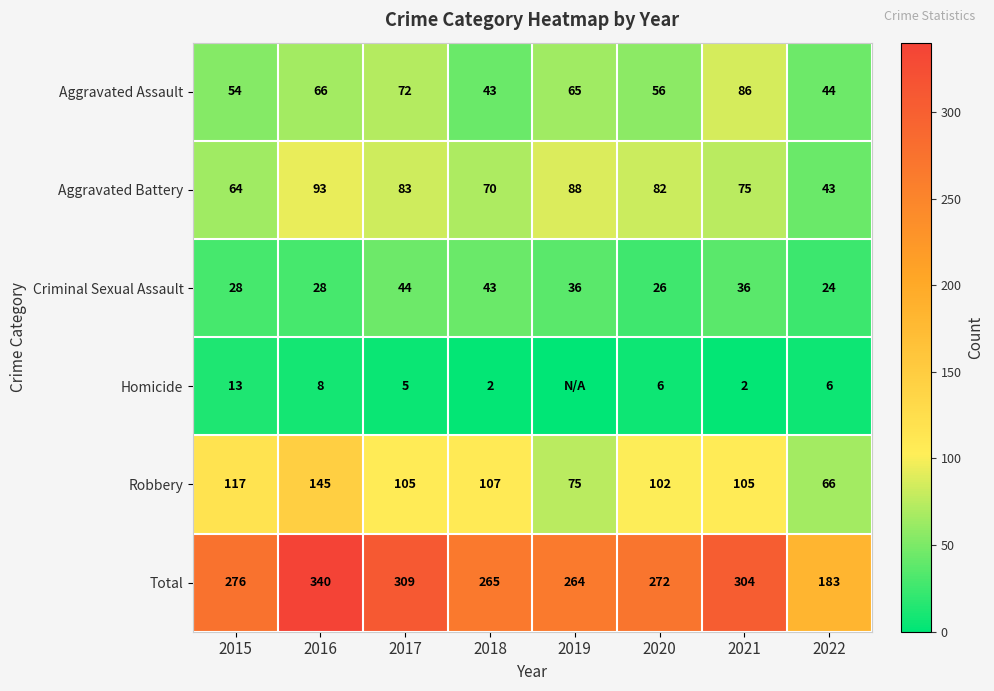

At 2021, list the series in order from largest to smallest.

Total, Robbery, Aggravated Assault, Aggravated Battery, Criminal Sexual Assault, Homicide